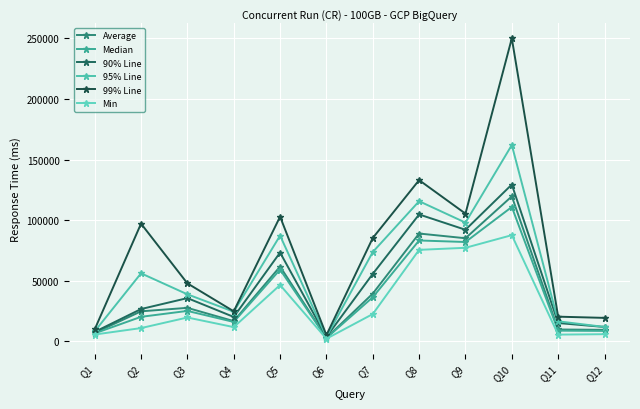

Which label corresponds to the smallest value in the chart?

Q6